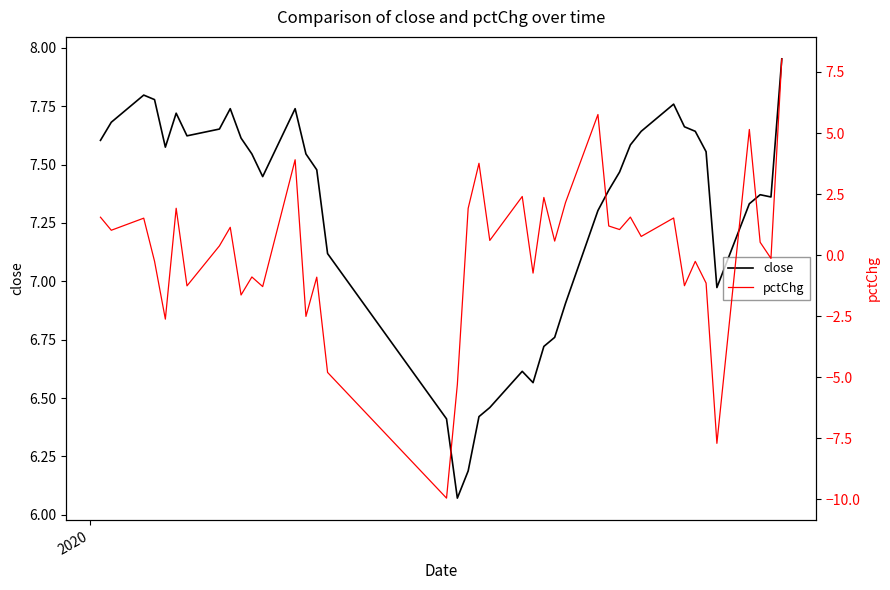

Which series has the widest spread of values?

pctChg